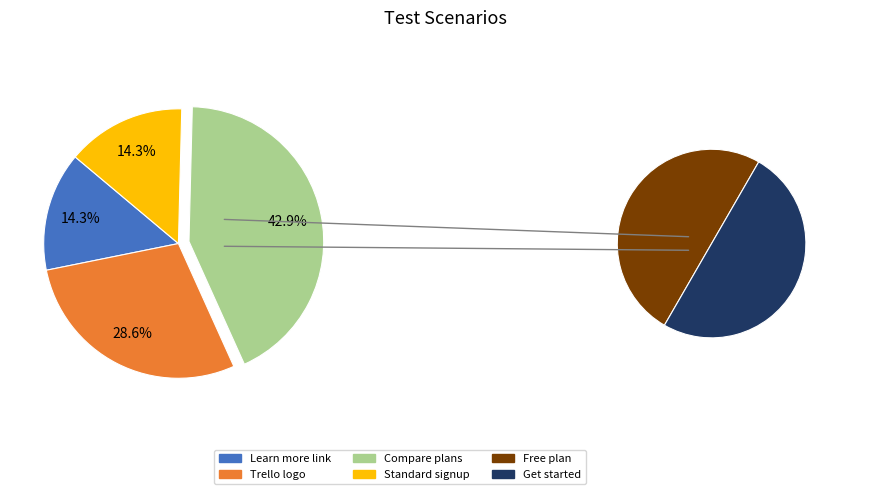

Is it true that Verify the compare plans free plan get started is 32% of the pie?

False